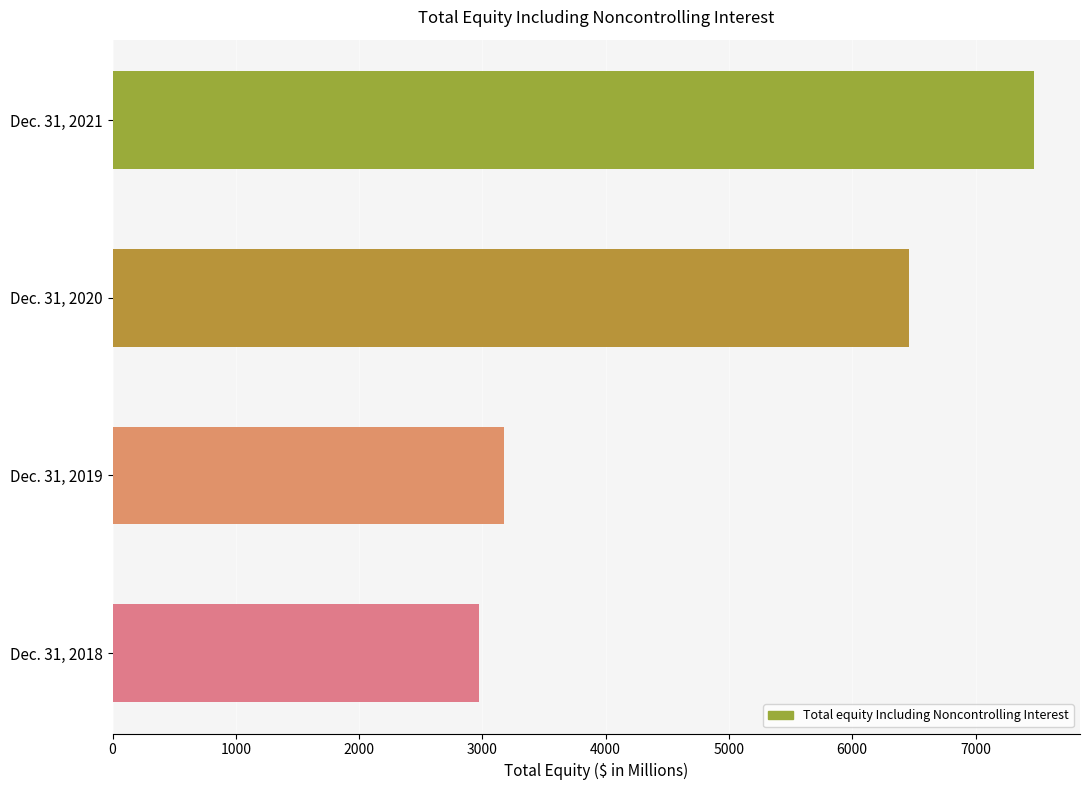

What is the sum of all values?

20084